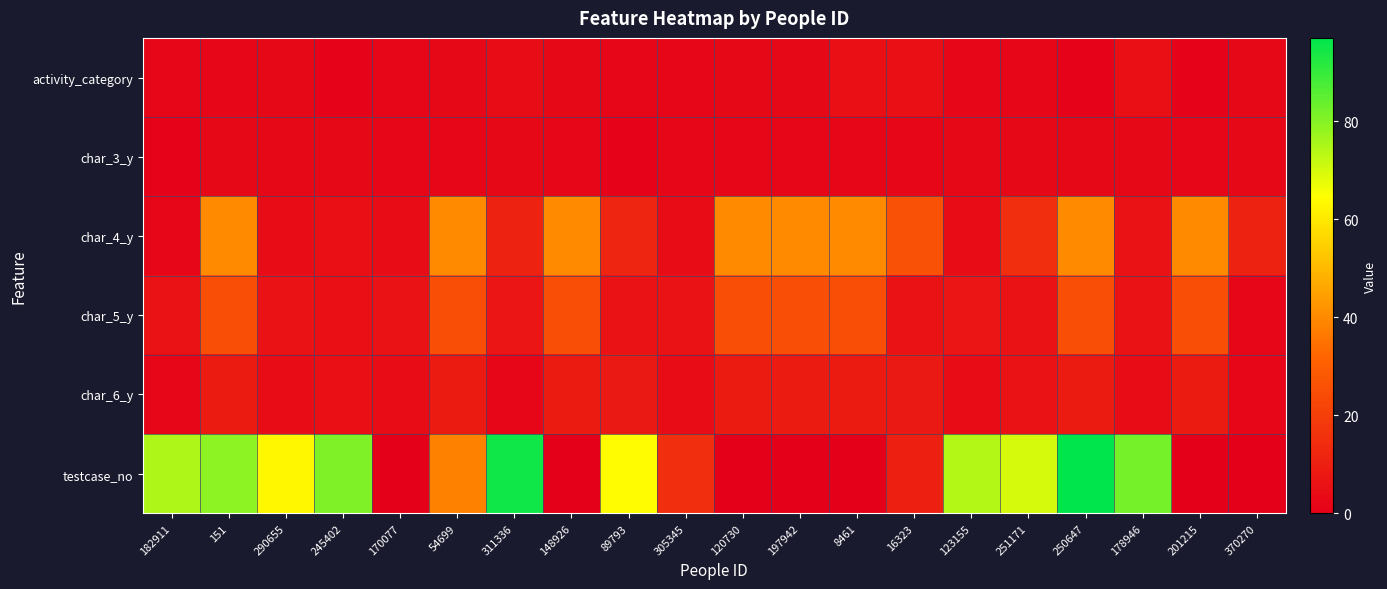

Which label corresponds to the smallest value in the chart?

170077